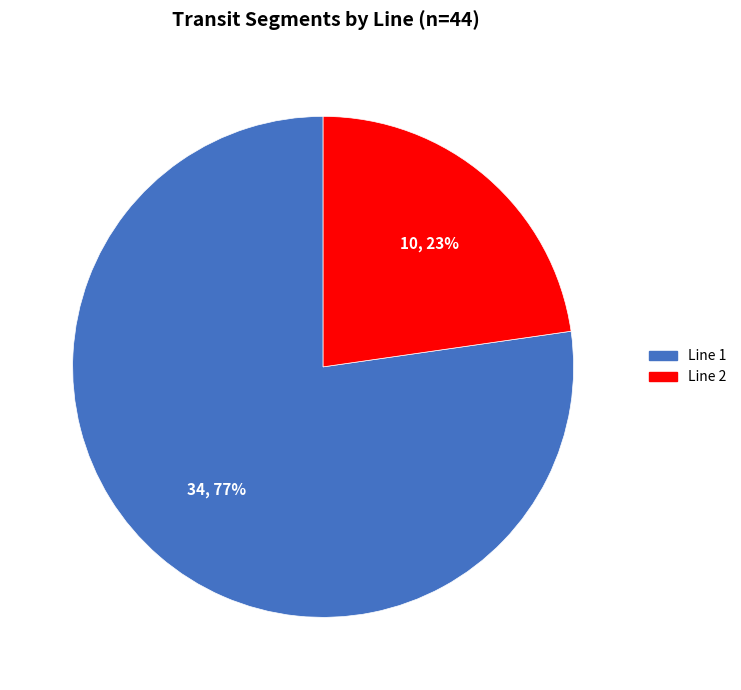

To the nearest percent, what is the combined percentage of Line 2 and Line 1?

100%